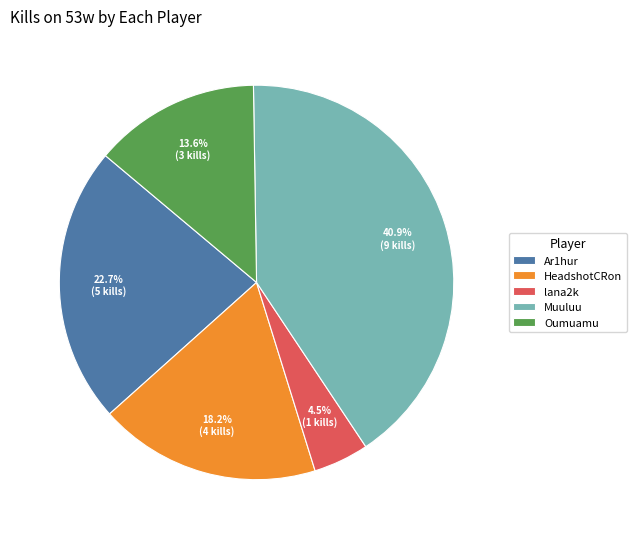

How many segments does this pie chart have?

5